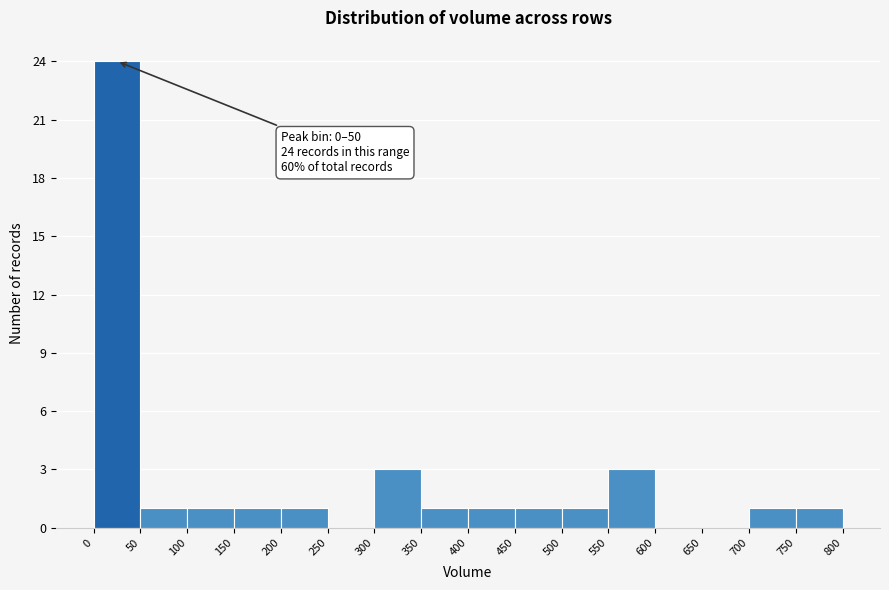

Over which range of the x-axis is the bar tallest?

0 to 50